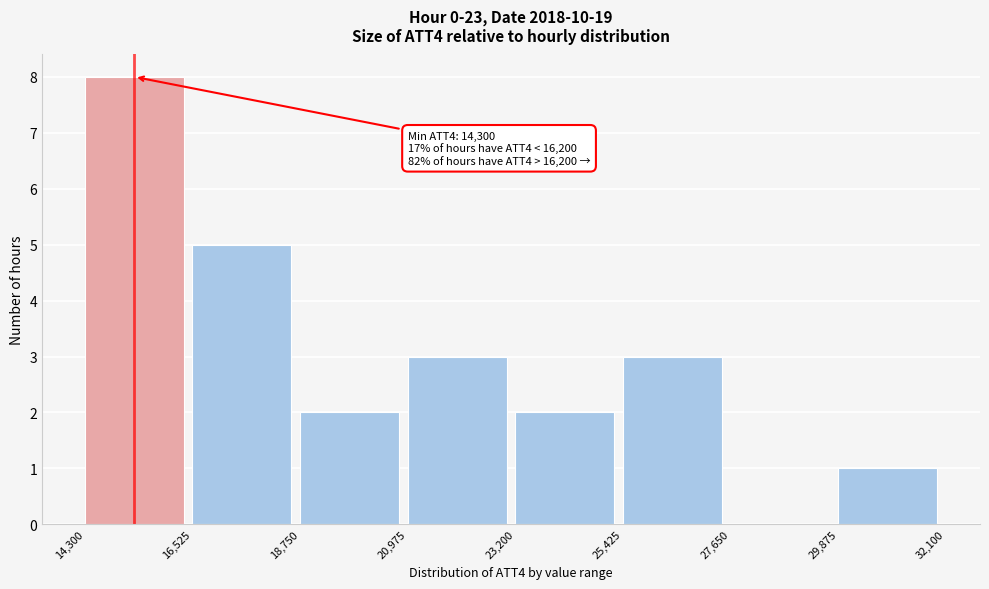

Over which range of the x-axis is the bar tallest?

14,300 to 16,525